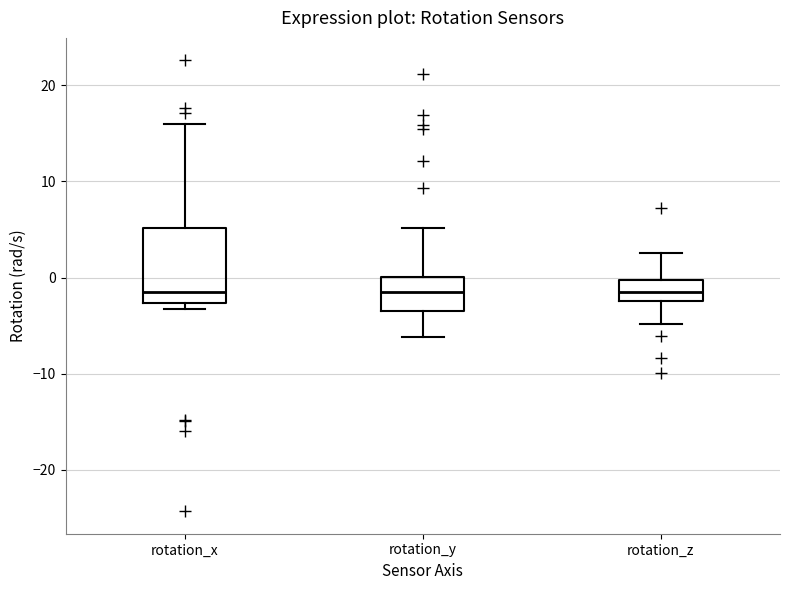

Comparing the boxes themselves (not the whiskers), which one is the tallest?

rotation_x